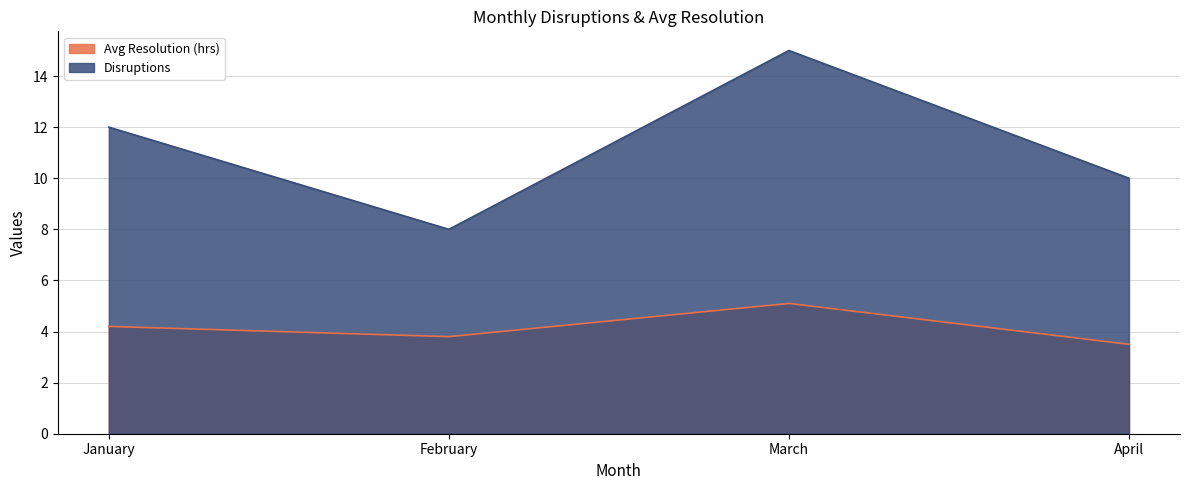

True or false: Avg Resolution (hrs) and Disruptions intersect in this chart.

False